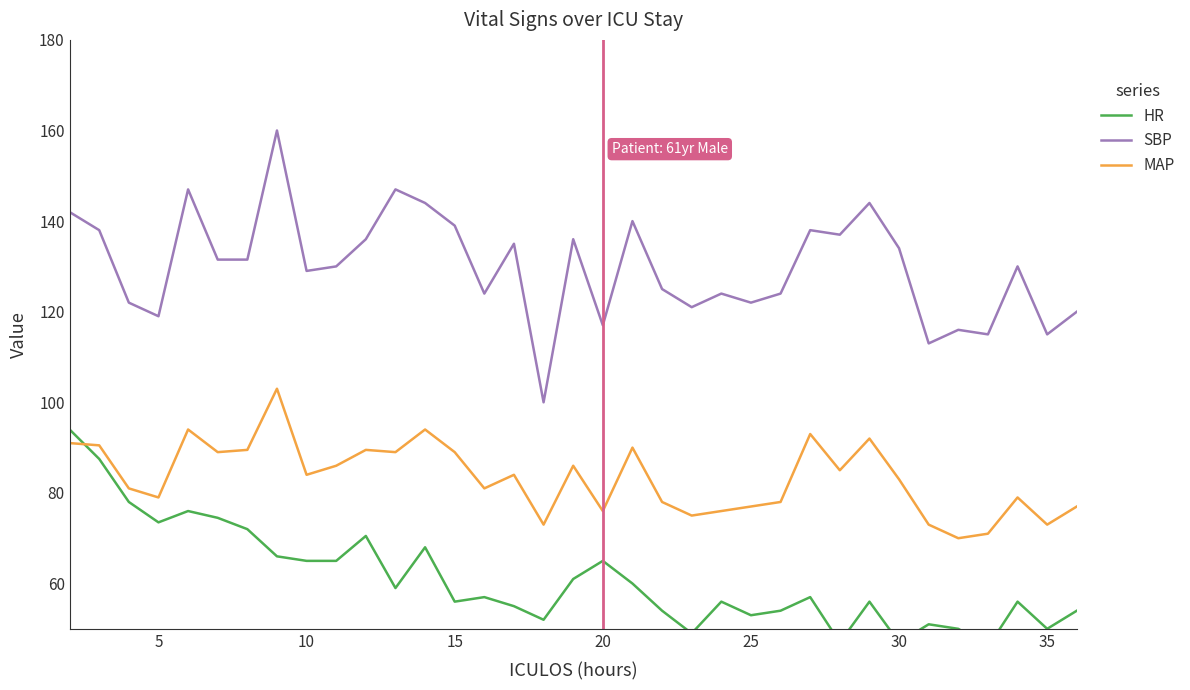

Reading left to right, what are all the values shown in this chart?

HR: 94.0	87.5	78.0	73.5	76.0	74.5	72.0	66.0	65.0	65.0	70.5	59.0	68.0	56.0	57.0	55.0	52.0	61.0	65.0	60.0	54.0	49.0	56.0	53.0	54.0	57.0	47.0	56.0	47.0	51.0	50.0	46.0	56.0	50.0	54.0
SBP: 142.0	138.0	122.0	119.0	147.0	131.5	131.5	160.0	129.0	130.0	136.0	147.0	144.0	139.0	124.0	135.0	100.0	136.0	117.0	140.0	125.0	121.0	124.0	122.0	124.0	138.0	137.0	144.0	134.0	113.0	116.0	115.0	130.0	115.0	120.0
MAP: 91.0	90.5	81.0	79.0	94.0	89.0	89.5	103.0	84.0	86.0	89.5	89.0	94.0	89.0	81.0	84.0	73.0	86.0	76.0	90.0	78.0	75.0	76.0	77.0	78.0	93.0	85.0	92.0	83.0	73.0	70.0	71.0	79.0	73.0	77.0